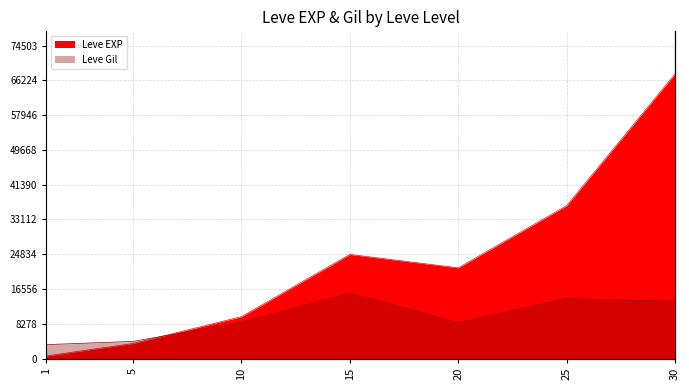

What is the total value across all series at 1?

743